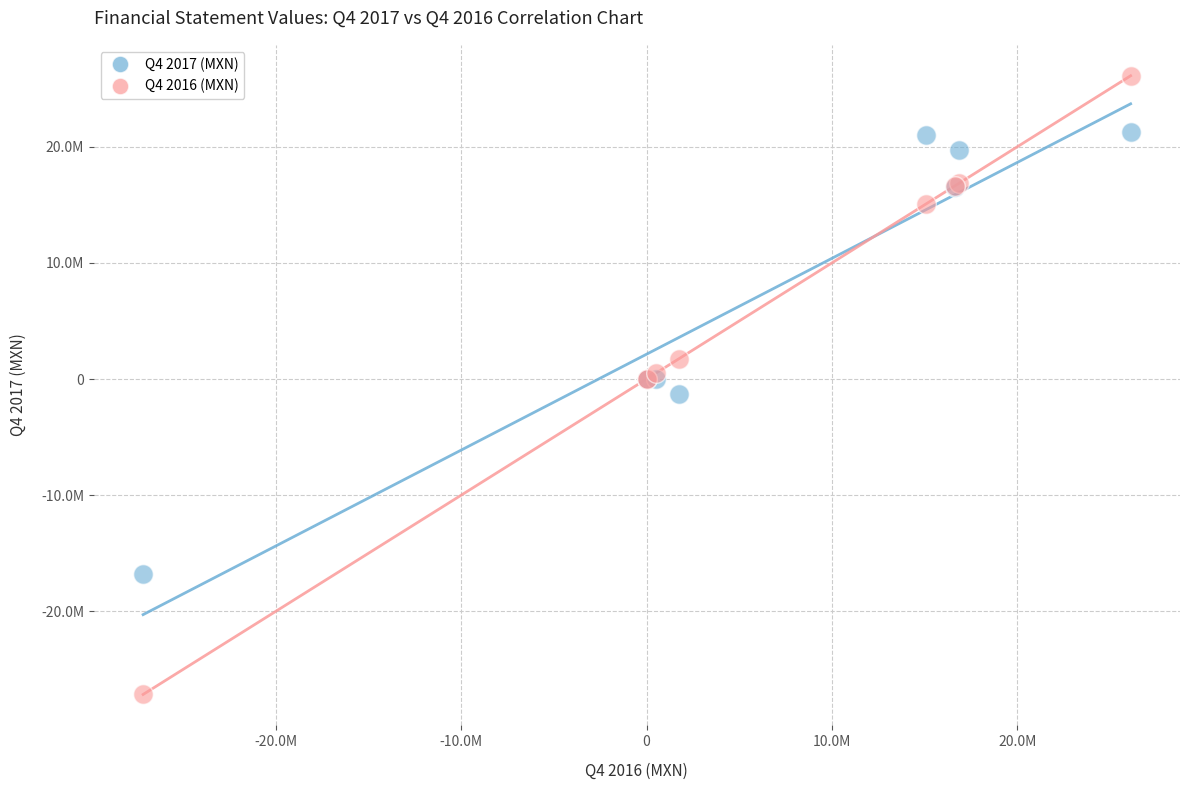

What are all the series names shown in the legend?

Q4 2017 (MXN), Q4 2016 (MXN)